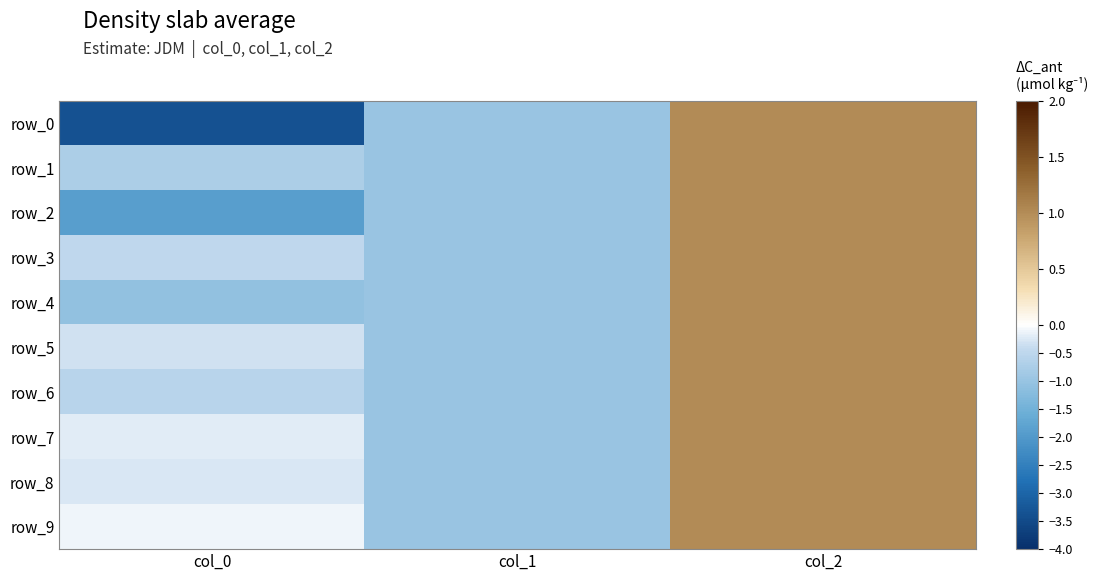

How many values in the row_1 series exceed 0?

1